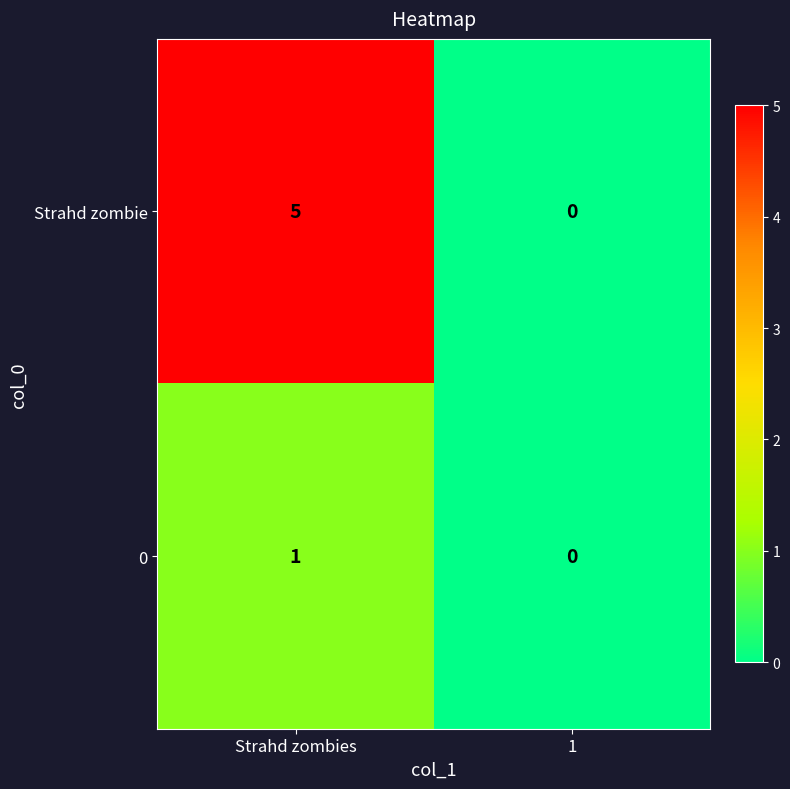

List the series in order of their peak value, highest first.

Strahd zombie, 0